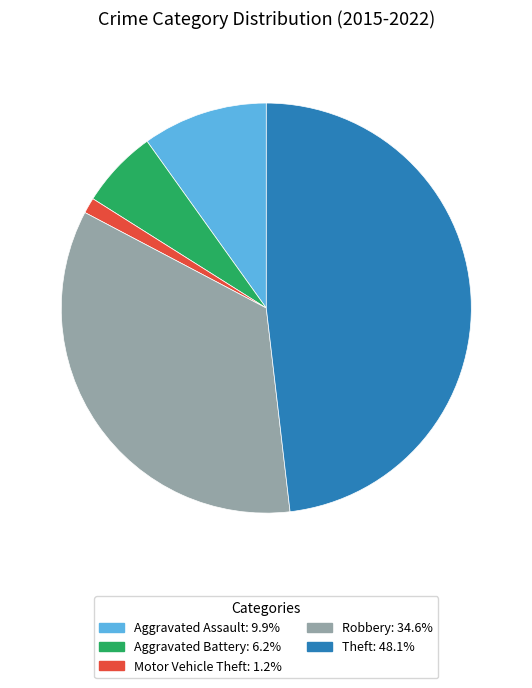

Which slice is the smallest?

Motor Vehicle Theft